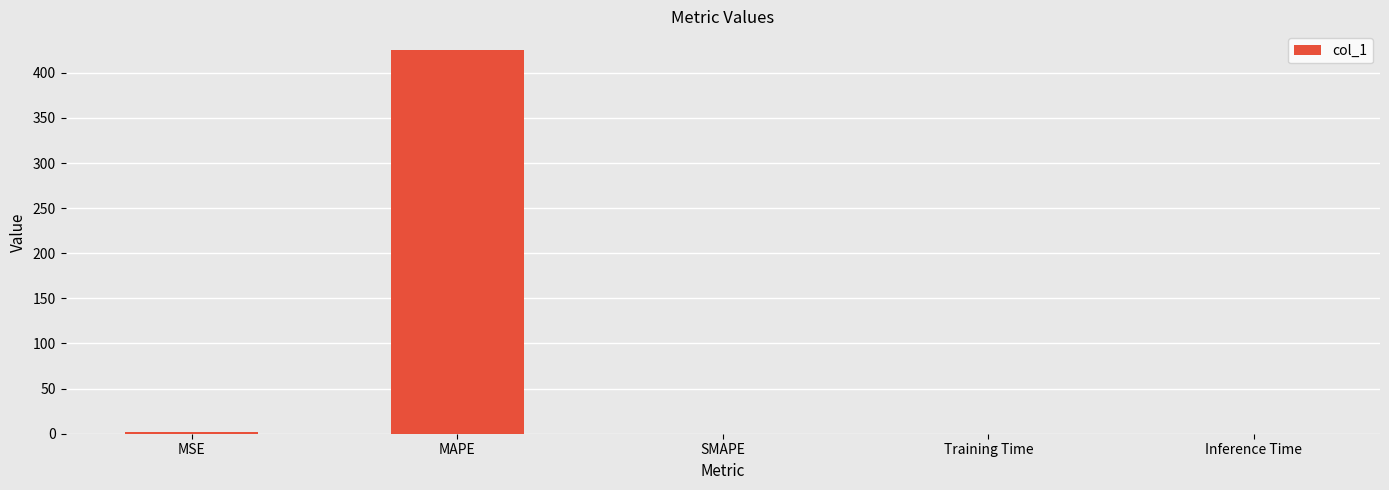

What is the sum of all values?

426.4